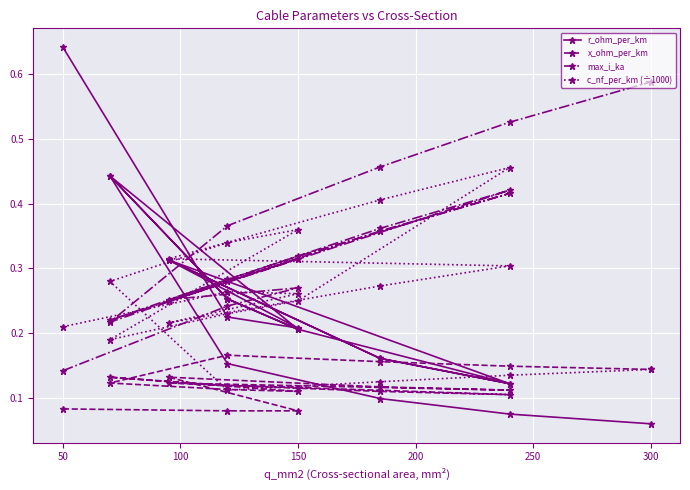

True or false: max_i_ka and r_ohm_per_km intersect in this chart.

True